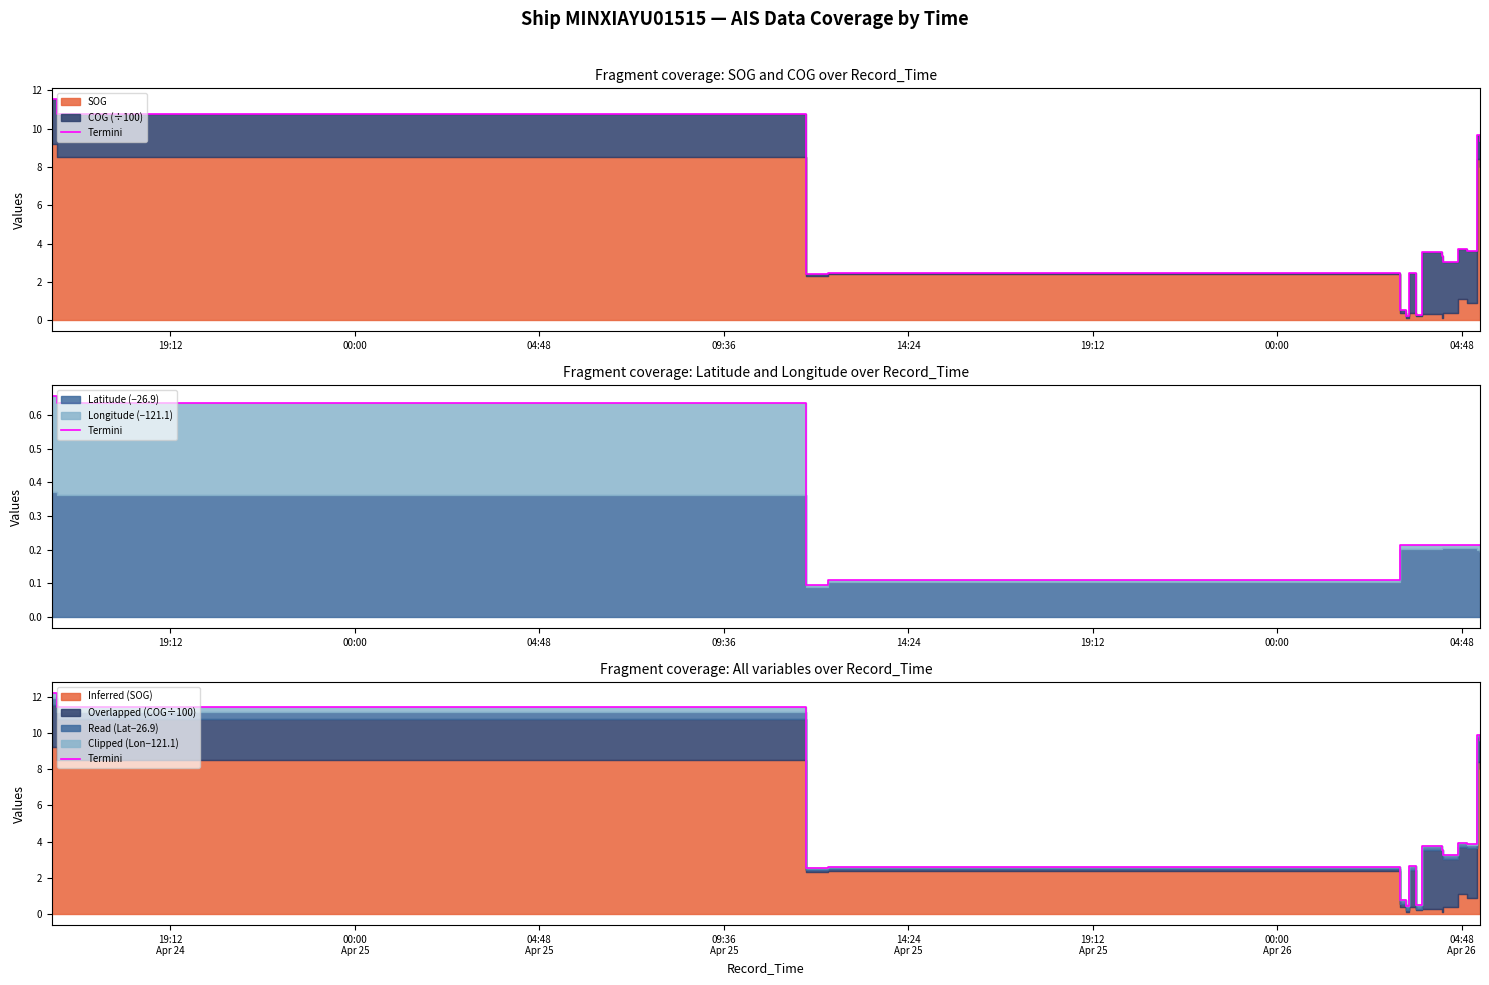

Is it true that the value at 13 is 13.8?

False